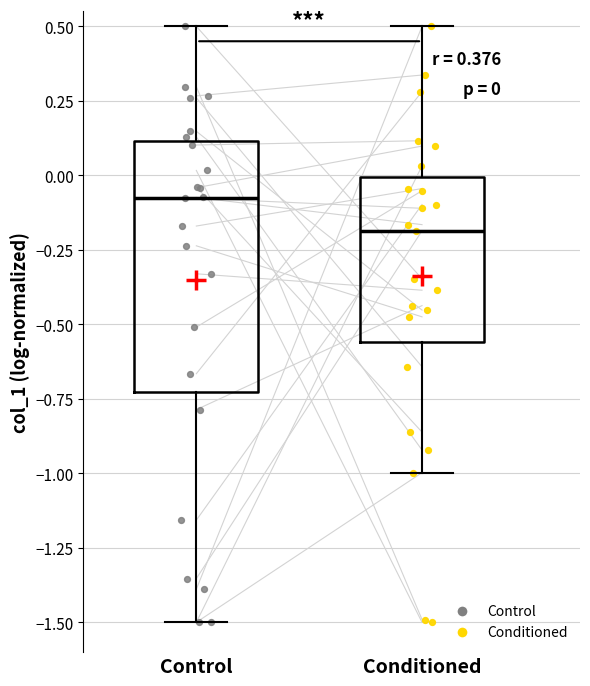

Comparing the boxes themselves (not the whiskers), which one is the tallest?

Control